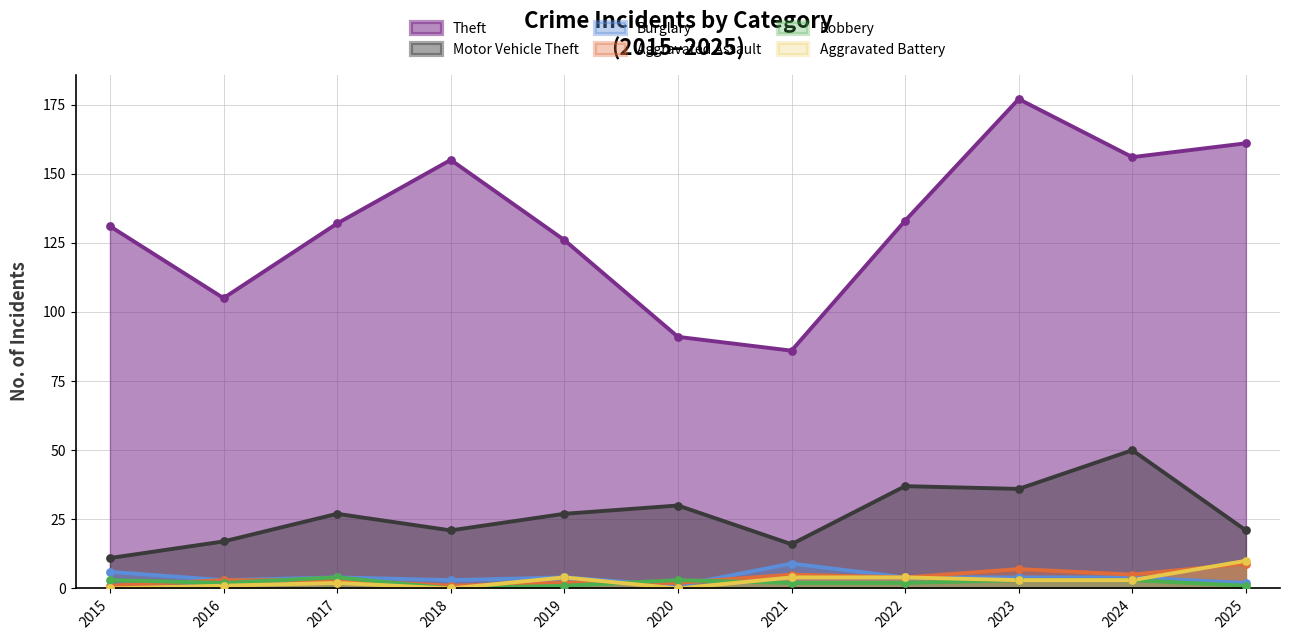

Which series contains the lowest Y value?

Robbery